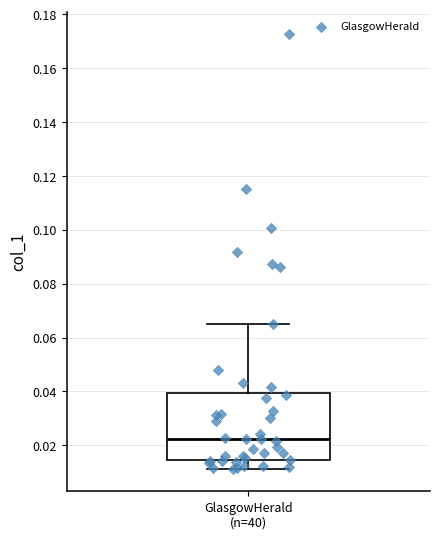

Read this box plot against the y-axis: the position of the median line, the range covered by the box, and the ends of both whiskers. The values are not printed on the chart, so give them approximately, as read against the axis.

median 0.022, box 0.014 to 0.040, whiskers 0.012 to 0.064